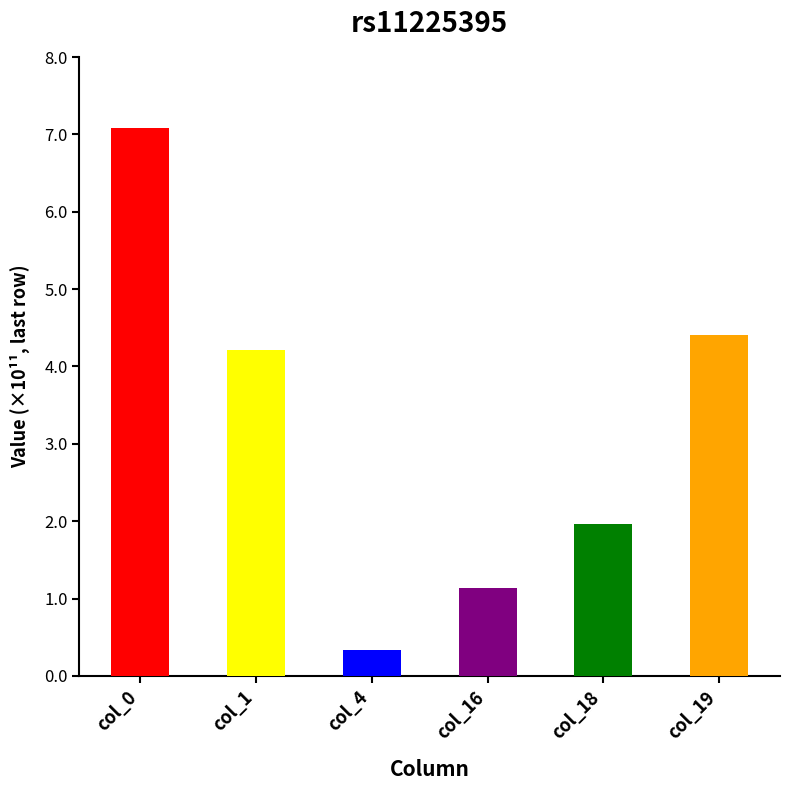

True or false: the data shows 53191959256 at col_4.

False